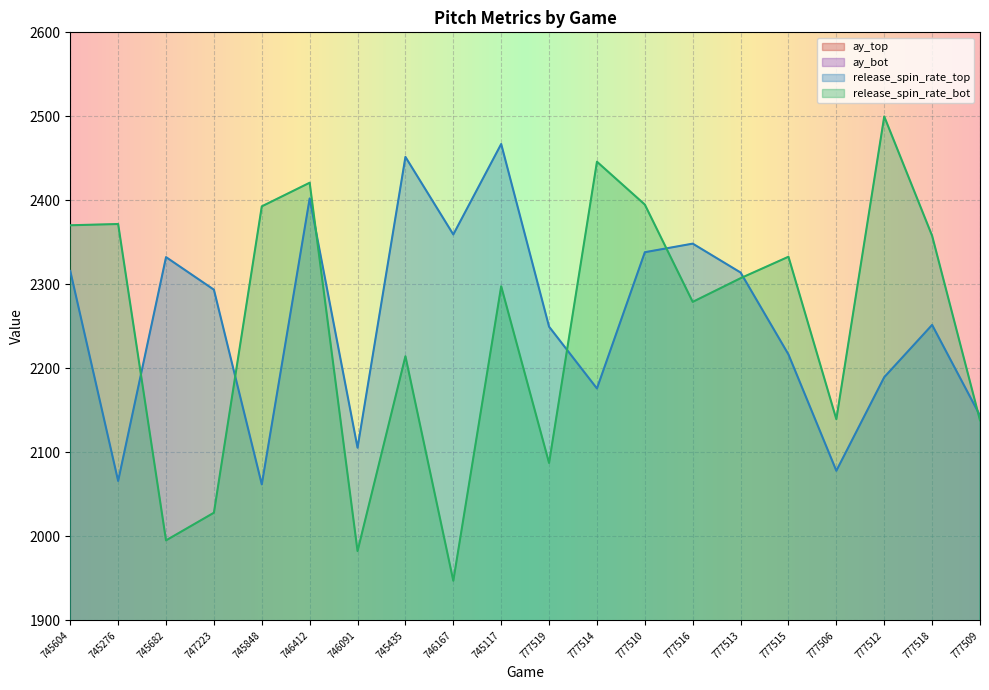

How many data points in ay_top are above 27?

14